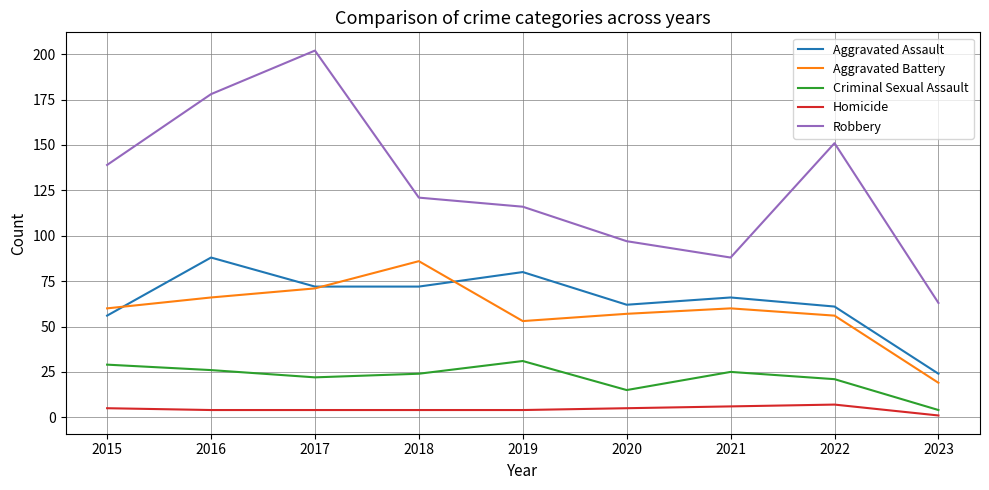

At which category does Criminal Sexual Assault reach its first local peak?

2019